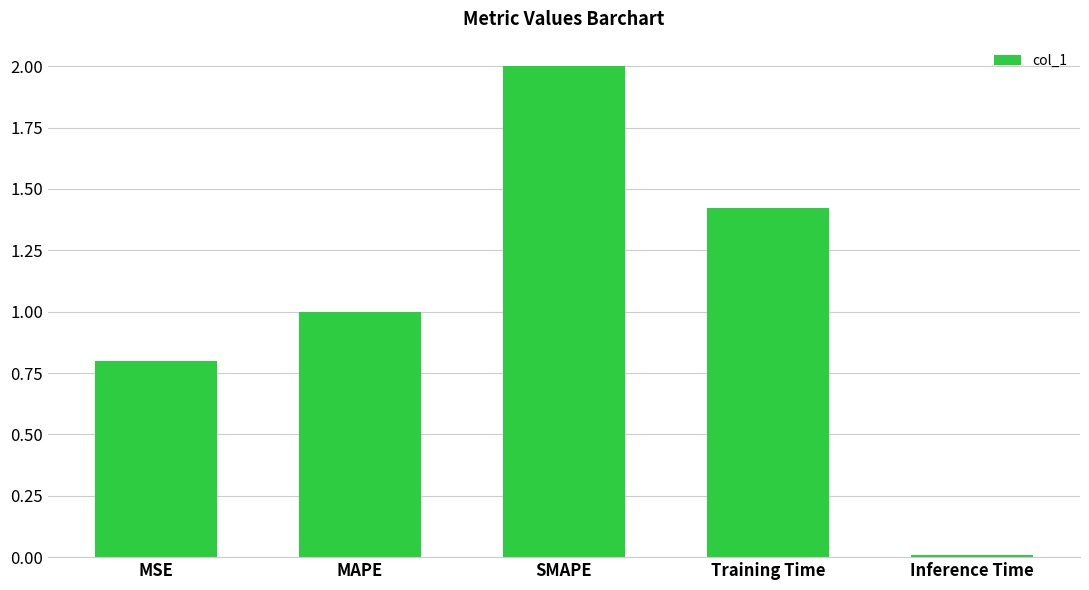

What is the difference between the values at SMAPE and MSE?

1.2